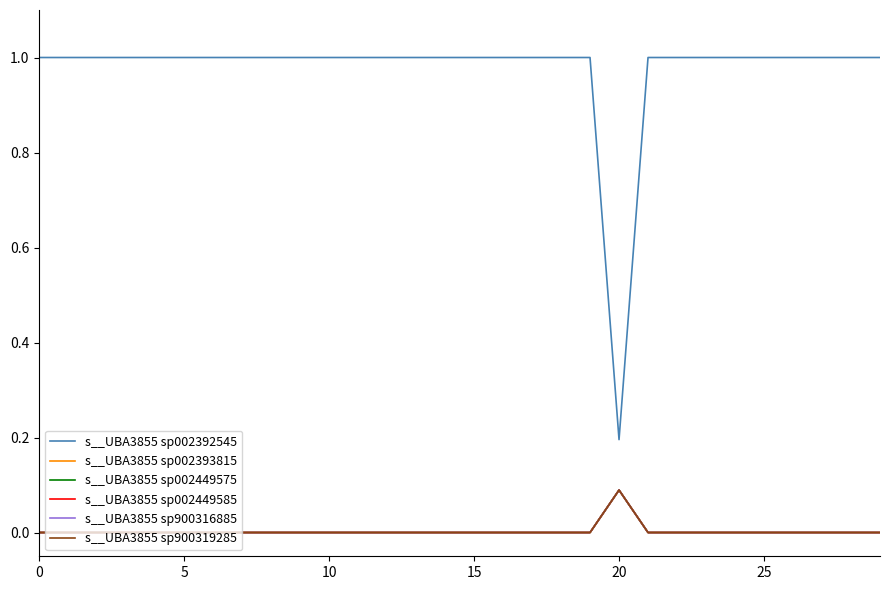

How many values in the s__UBA3855 sp002392545 series are below 1?

1